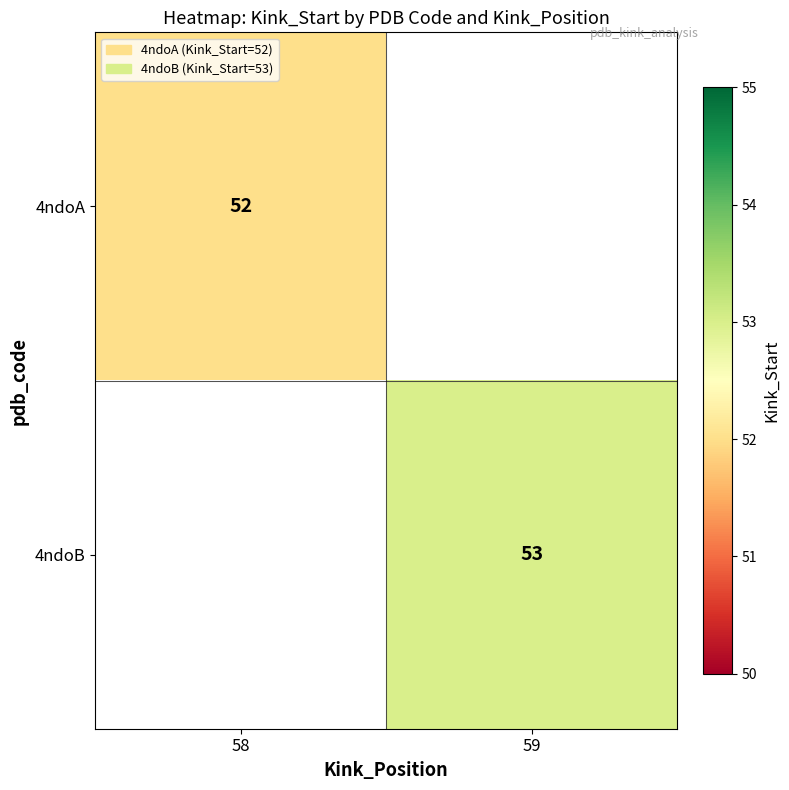

The 4ndoB series shows 12.5 at 59. True or false?

False